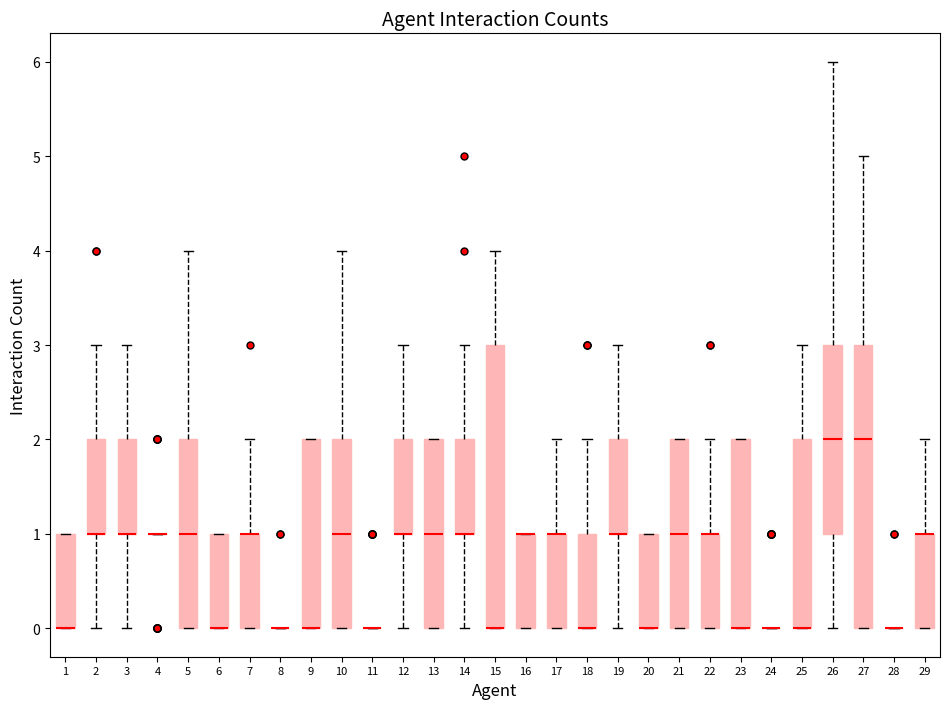

Reading left to right, transcribe this box plot: for each box, give where its median line is, the range the box spans, and where its two whiskers end, as read against the y-axis. The values are not printed on the chart, so give them approximately, as read against the axis.

1: median 0 (drawn on the box's lower edge), box 0 to 1, whiskers 0 to 1
2: median 1 (drawn on the box's lower edge), box 1 to 2, whiskers 0 to 3
3: median 1 (drawn on the box's lower edge), box 1 to 2, whiskers 0 to 3
4: box collapsed to a line at 1, whiskers 1 to 1
5: median 1, box 0 to 2, whiskers 0 to 4
6: median 0 (drawn on the box's lower edge), box 0 to 1, whiskers 0 to 1
7: median 1 (drawn on the box's upper edge), box 0 to 1, whiskers 0 to 2
8: box collapsed to a line at 0, whiskers 0 to 0
9: median 0 (drawn on the box's lower edge), box 0 to 2, whiskers 0 to 2
10: median 1, box 0 to 2, whiskers 0 to 4
11: box collapsed to a line at 0, whiskers 0 to 0
12: median 1 (drawn on the box's lower edge), box 1 to 2, whiskers 0 to 3
13: median 1, box 0 to 2, whiskers 0 to 2
14: median 1 (drawn on the box's lower edge), box 1 to 2, whiskers 0 to 3
15: median 0 (drawn on the box's lower edge), box 0 to 3, whiskers 0 to 4
16: median 1 (drawn on the box's upper edge), box 0 to 1, whiskers 0 to 1
17: median 1 (drawn on the box's upper edge), box 0 to 1, whiskers 0 to 2
18: median 0 (drawn on the box's lower edge), box 0 to 1, whiskers 0 to 2
19: median 1 (drawn on the box's lower edge), box 1 to 2, whiskers 0 to 3
20: median 0 (drawn on the box's lower edge), box 0 to 1, whiskers 0 to 1
21: median 1, box 0 to 2, whiskers 0 to 2
22: median 1 (drawn on the box's upper edge), box 0 to 1, whiskers 0 to 2
23: median 0 (drawn on the box's lower edge), box 0 to 2, whiskers 0 to 2
24: box collapsed to a line at 0, whiskers 0 to 0
25: median 0 (drawn on the box's lower edge), box 0 to 2, whiskers 0 to 3
26: median 2, box 1 to 3, whiskers 0 to 6
27: median 2, box 0 to 3, whiskers 0 to 5
28: box collapsed to a line at 0, whiskers 0 to 0
29: median 1 (drawn on the box's upper edge), box 0 to 1, whiskers 0 to 2